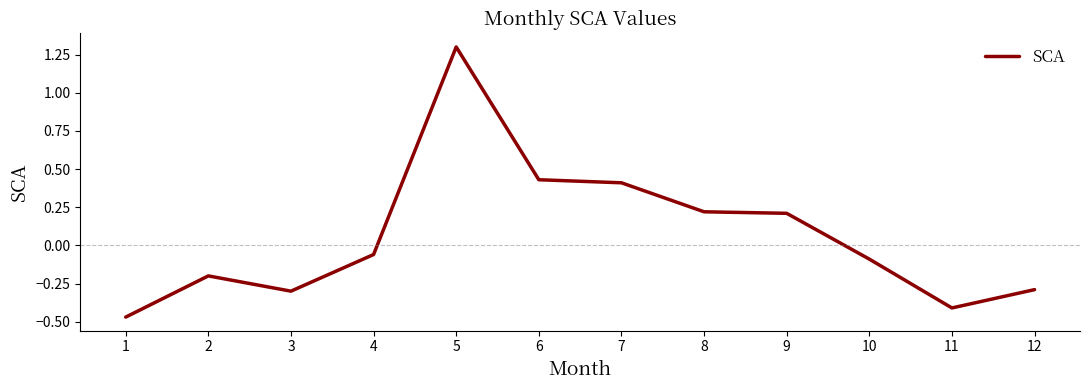

How many positive values are there?

5